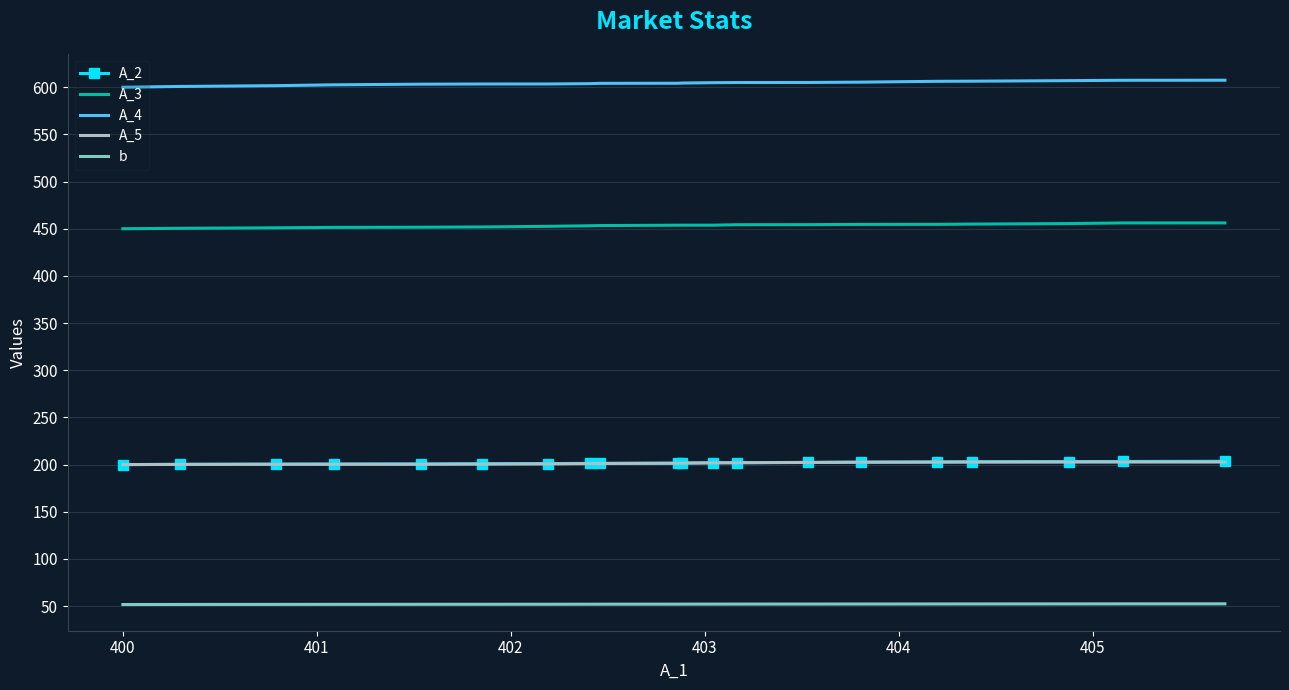

What is the lowest value of the A_4 series?

600.0